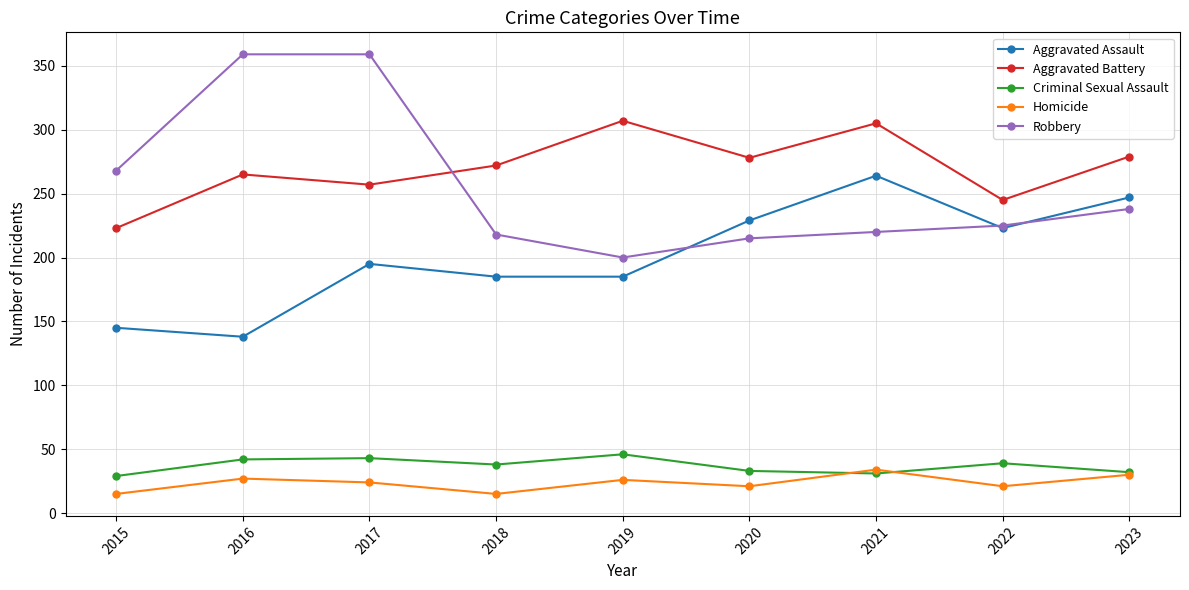

What is the smallest value displayed?

15